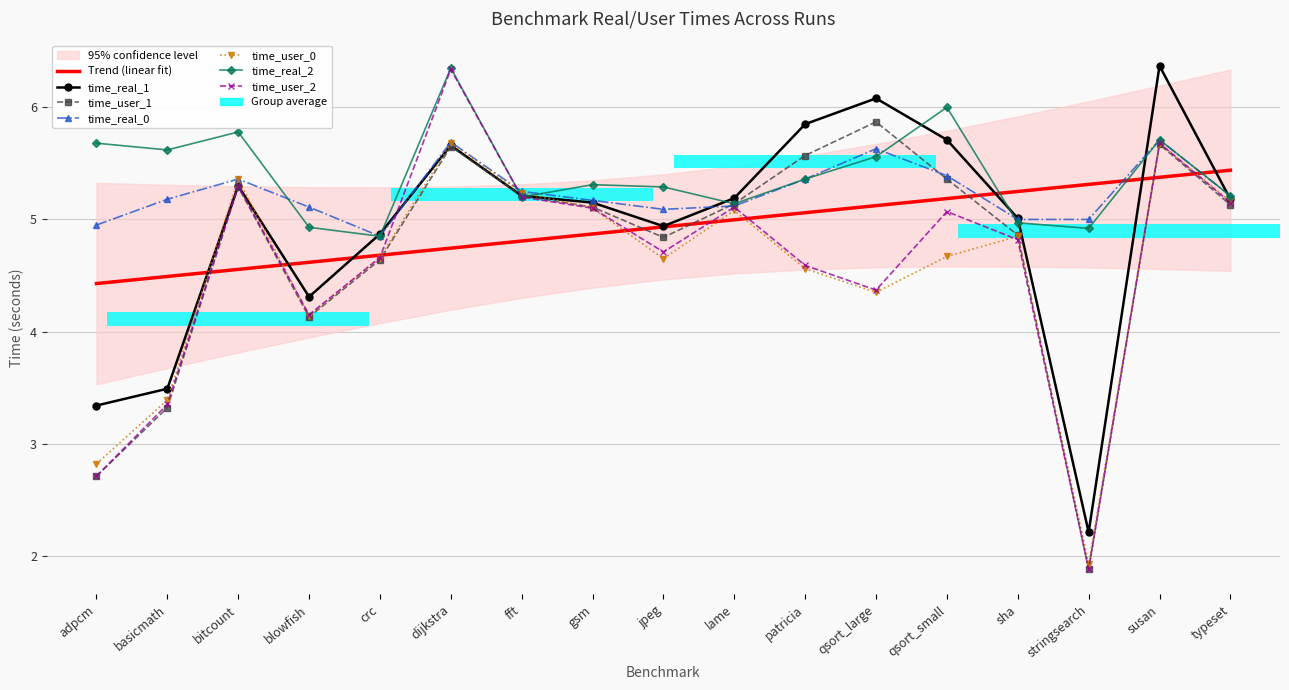

What is the approximate value of time_user_0 at jpeg?

4.7